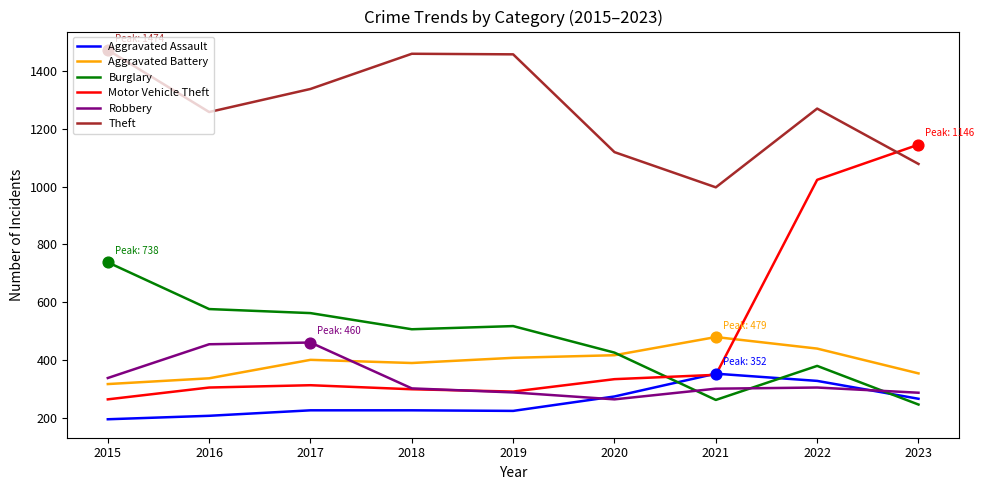

Which series has the largest range (max minus min)?

Motor Vehicle Theft